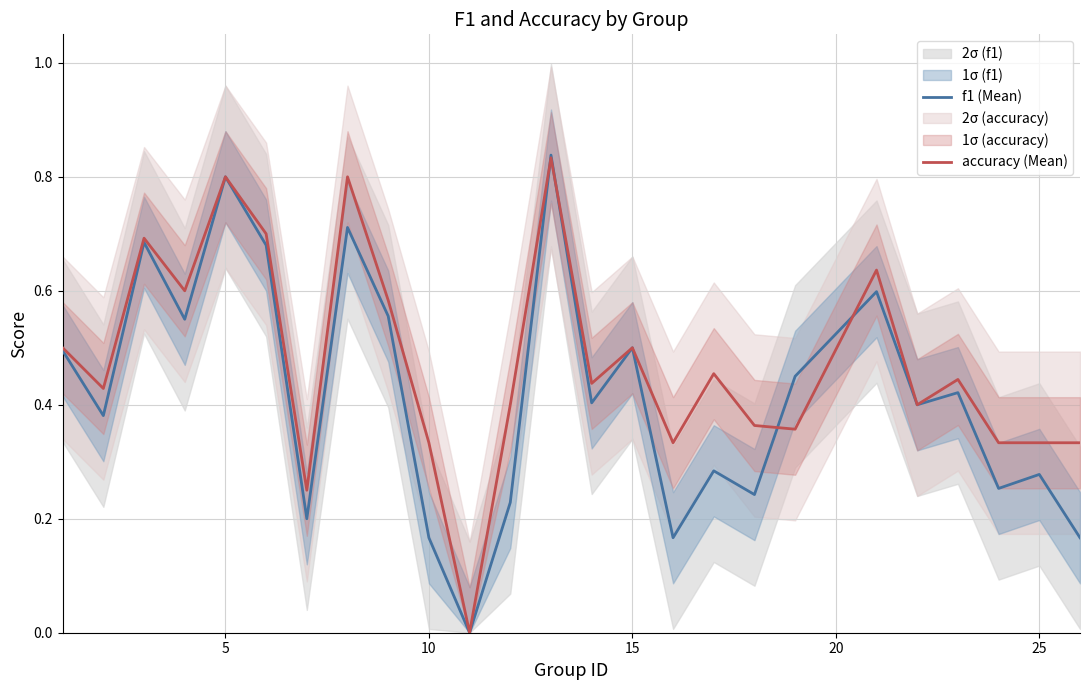

What is the difference between the second highest and minimum values in the f1 (Mean) series?

0.8